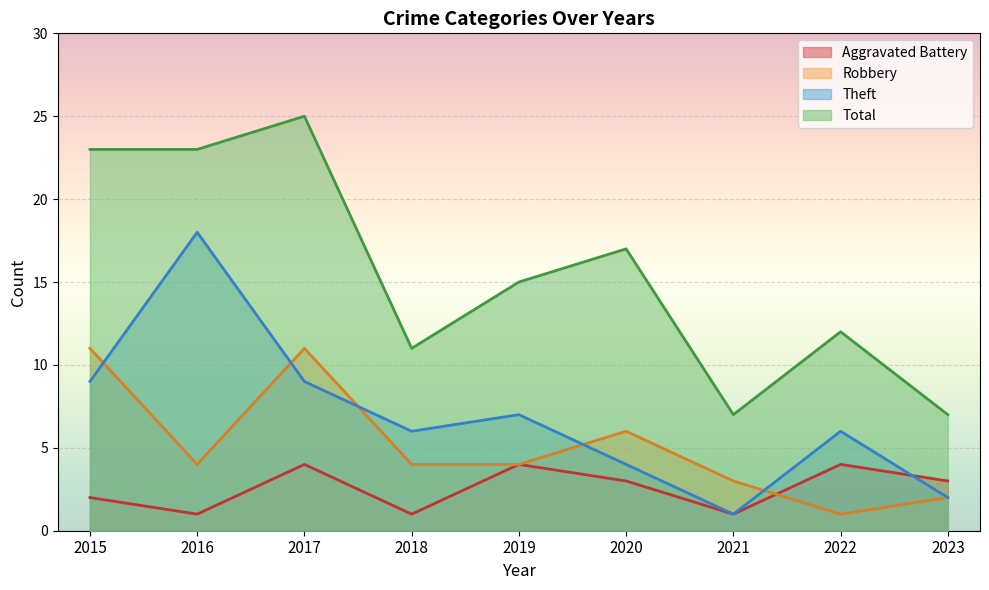

How many lines are shown in the chart?

4